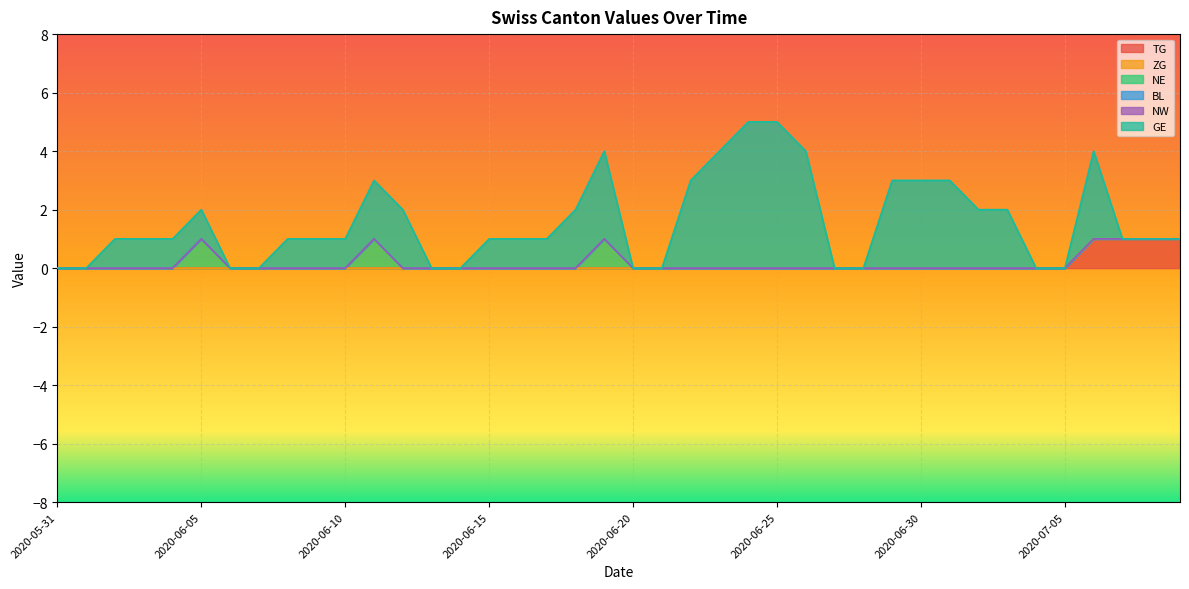

The value of NE at 2020-06-08 is 0. True or false?

False